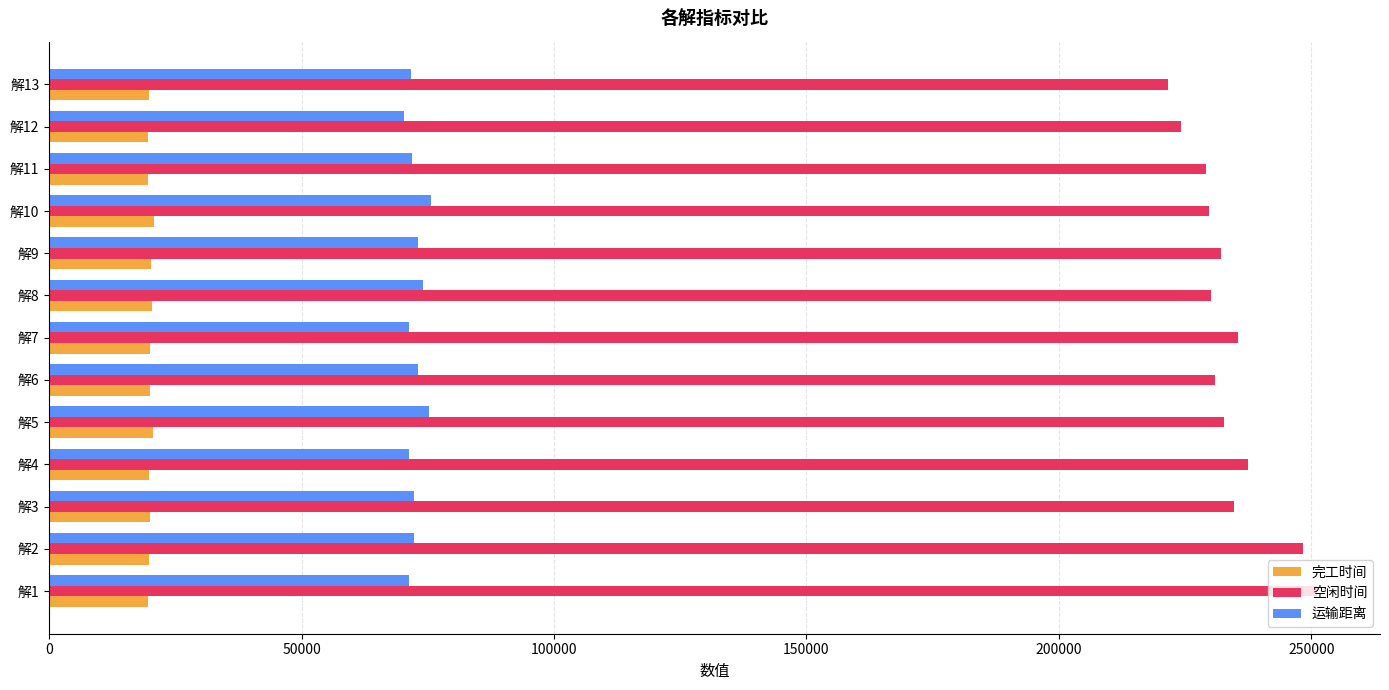

What is the difference between the highest and lowest values at 解11?

209543.6